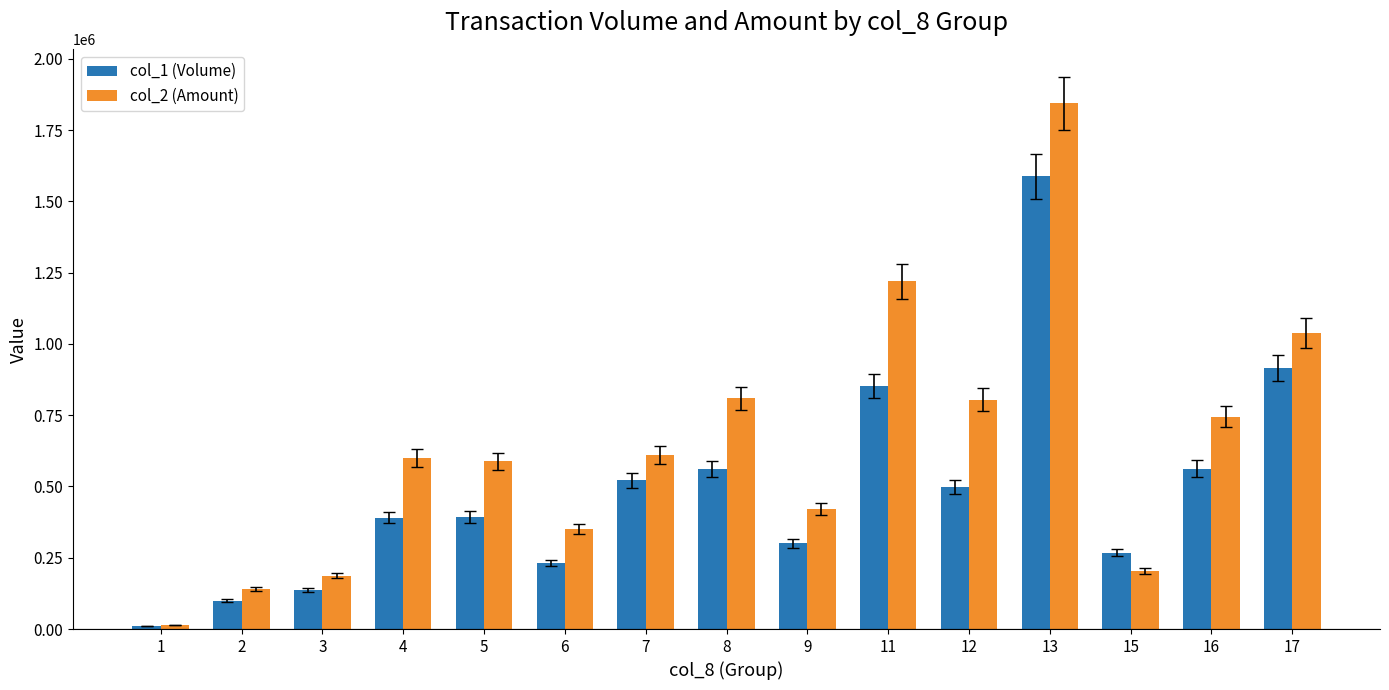

Which series has the widest spread of values?

col_2 (Amount)